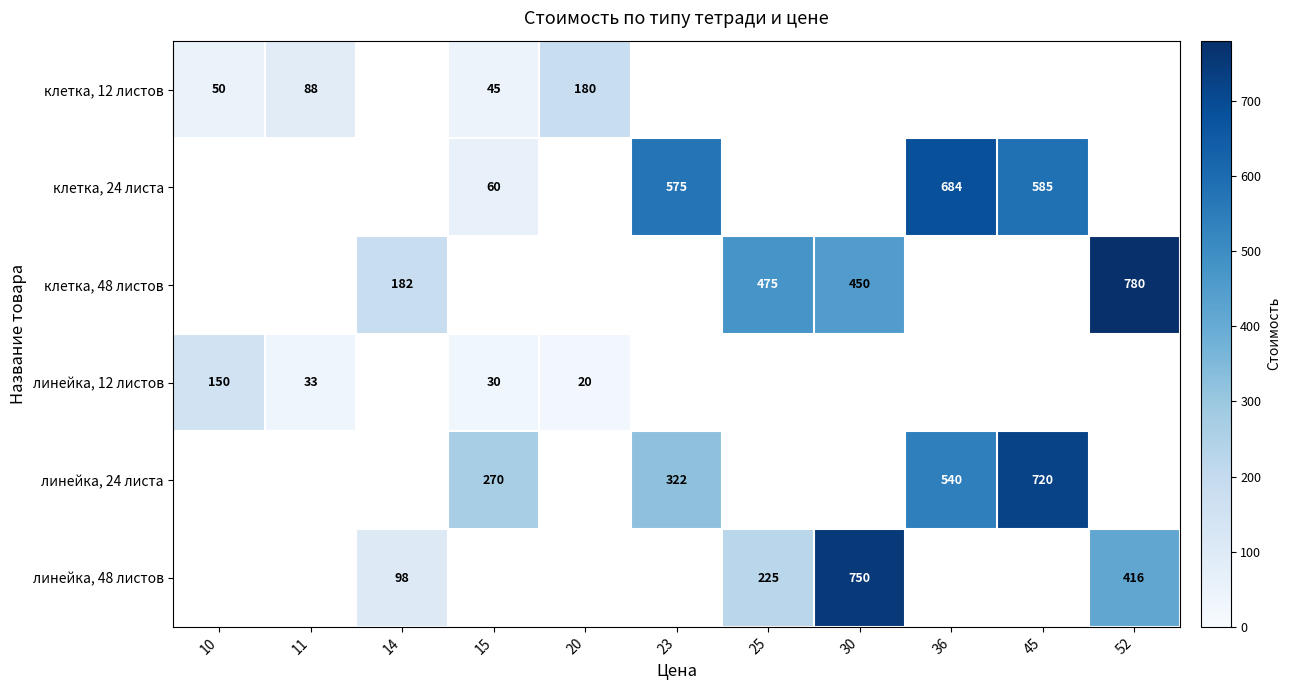

Is it true that линейка, 24 листа equals 540 at 36?

True